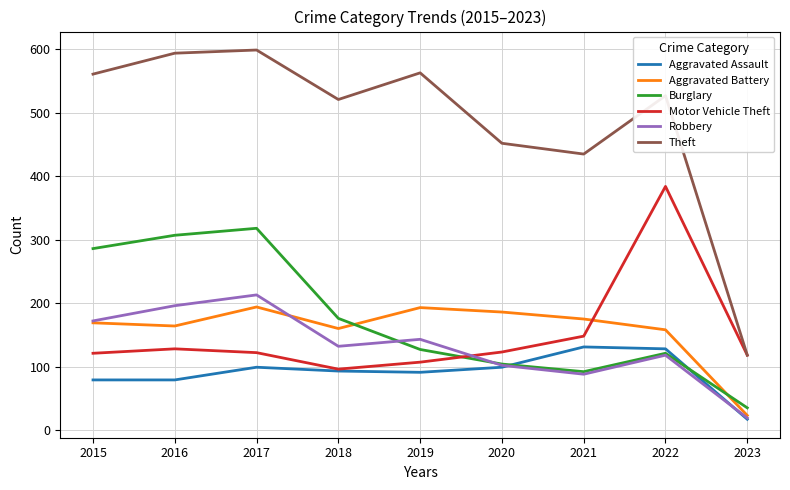

The value of Robbery at 2020 is 102. True or false?

True